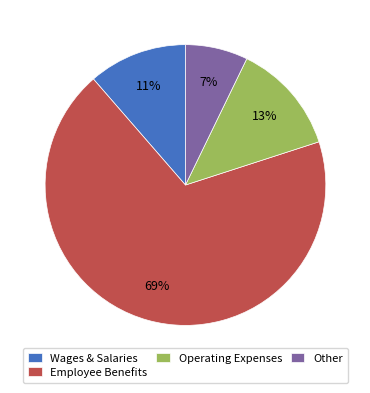

Is there a majority slice in this chart?

Yes